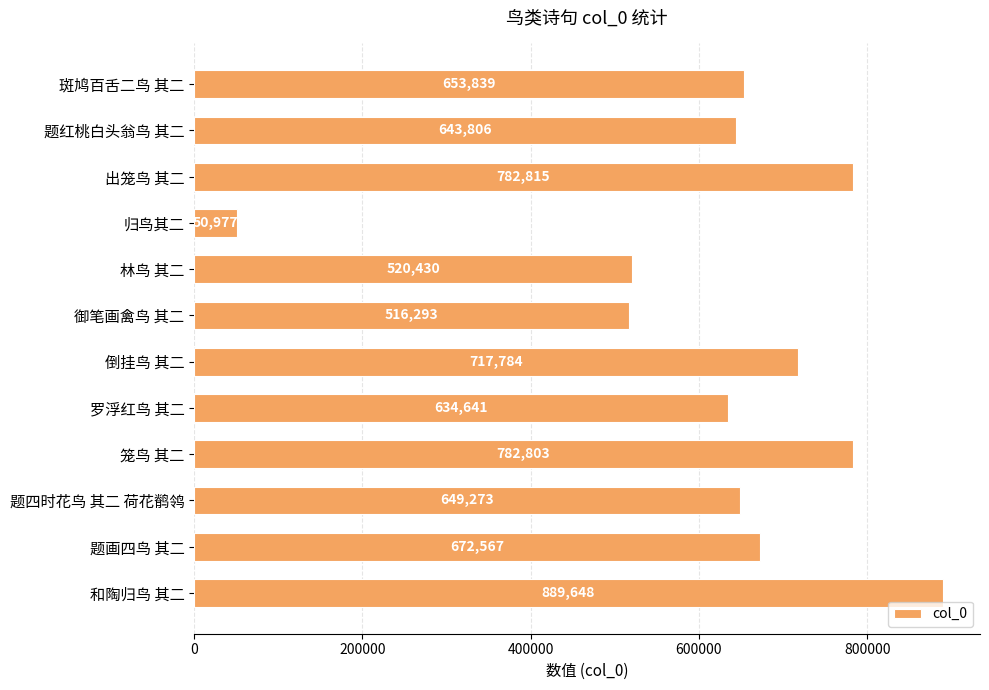

What is the ratio of the value at 题四时花鸟 其二 荷花鹡鸰 to the value at 归鸟其二?

12.7